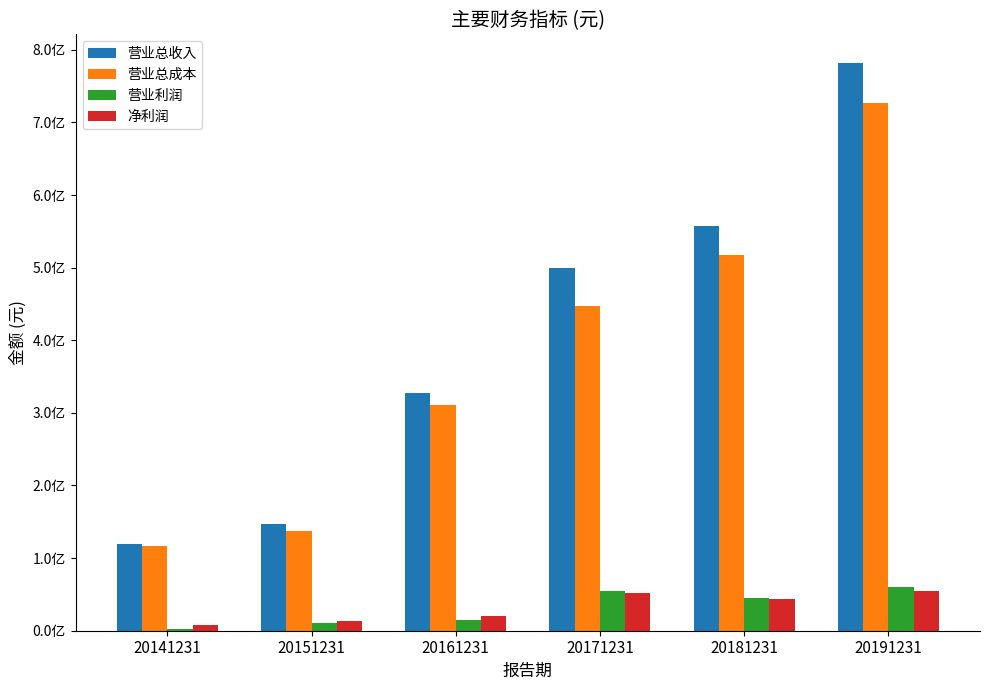

Which has a higher value, 20171231 or 20181231?

20181231